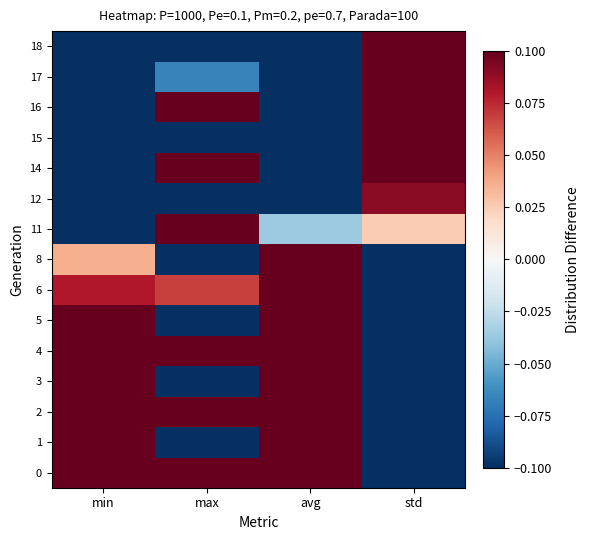

Reading left to right, transcribe all the data shown in this chart.

0: min=0.1	max=0.1	avg=0.1	std=-0.1
1: min=0.1	max=-0.1	avg=0.1	std=-0.1
2: min=0.1	max=0.1	avg=0.1	std=-0.1
3: min=0.1	max=-0.1	avg=0.1	std=-0.1
4: min=0.1	max=0.1	avg=0.1	std=-0.1
5: min=0.1	max=-0.1	avg=0.1	std=-0.1
6: min=0.1	max=0.1	avg=0.1	std=-0.1
8: min=0.0	max=-0.1	avg=0.1	std=-0.1
11: min=-0.1	max=0.1	avg=-0.0	std=0.0
12: min=-0.1	max=-0.1	avg=-0.1	std=0.1
14: min=-0.1	max=0.1	avg=-0.1	std=0.1
15: min=-0.1	max=-0.1	avg=-0.1	std=0.1
16: min=-0.1	max=0.1	avg=-0.1	std=0.1
17: min=-0.1	max=-0.1	avg=-0.1	std=0.1
18: min=-0.1	max=-0.1	avg=-0.1	std=0.1